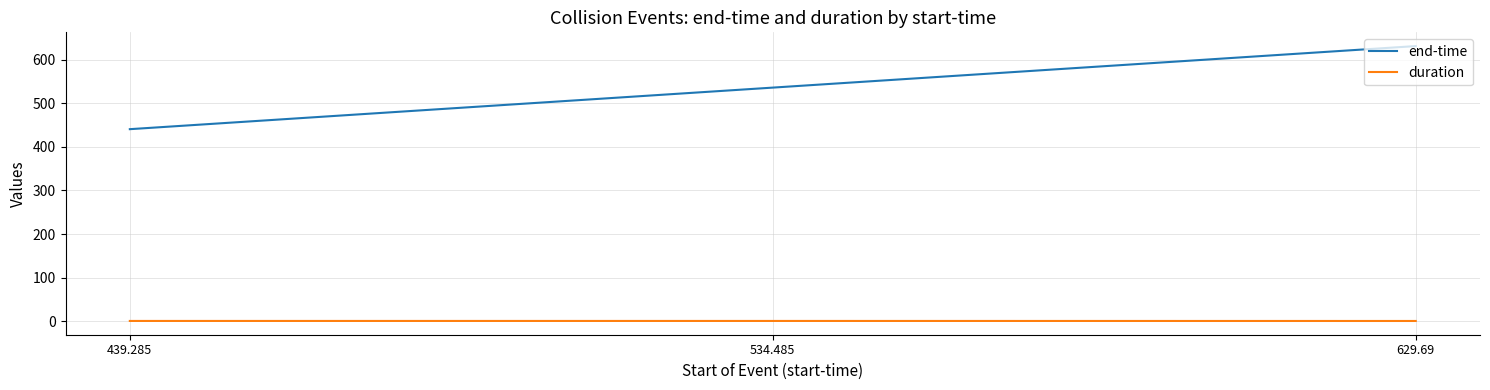

What are all the series names shown in the legend?

end-time, duration